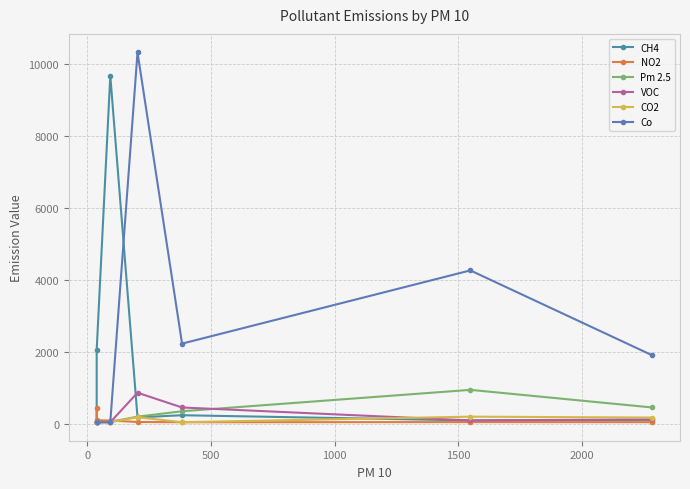

Which series has the largest range (max minus min)?

Co